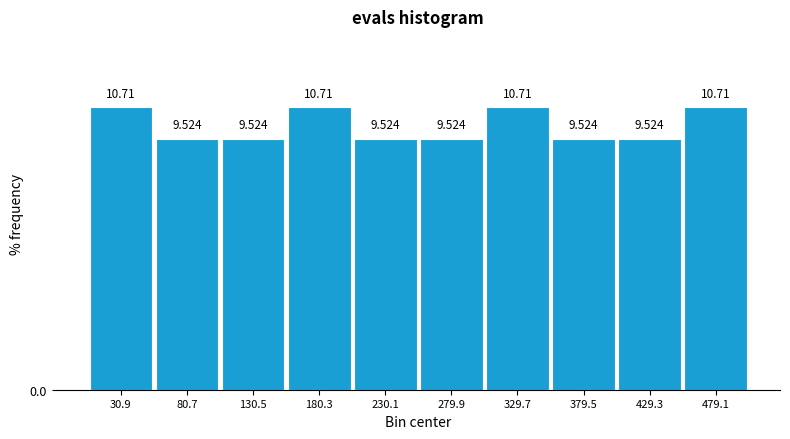

Reading left to right, list every bar in this chart as the range it spans on the x-axis followed by its height. The bar edges are not printed on the chart, so give them approximately, as read against the axis.

5 to 55: 10.714
55 to 105: 9.524
105 to 155: 9.524
155 to 205: 10.714
205 to 255: 9.524
255 to 305: 9.524
305 to 355: 10.714
355 to 405: 9.524
405 to 455: 9.524
455 to 505: 10.714